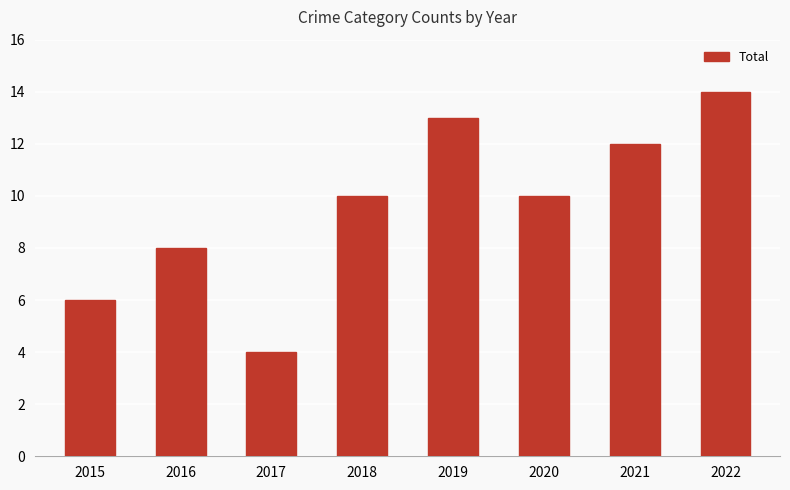

What is the average value?

10